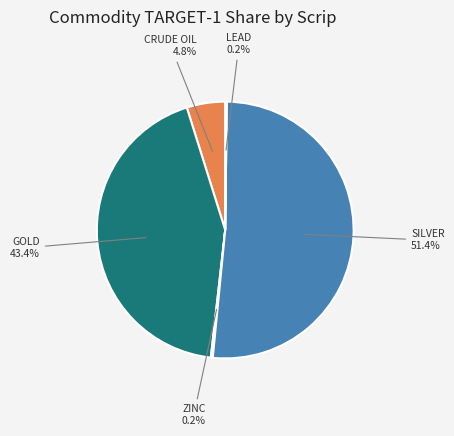

Is there a majority slice in this chart?

Yes